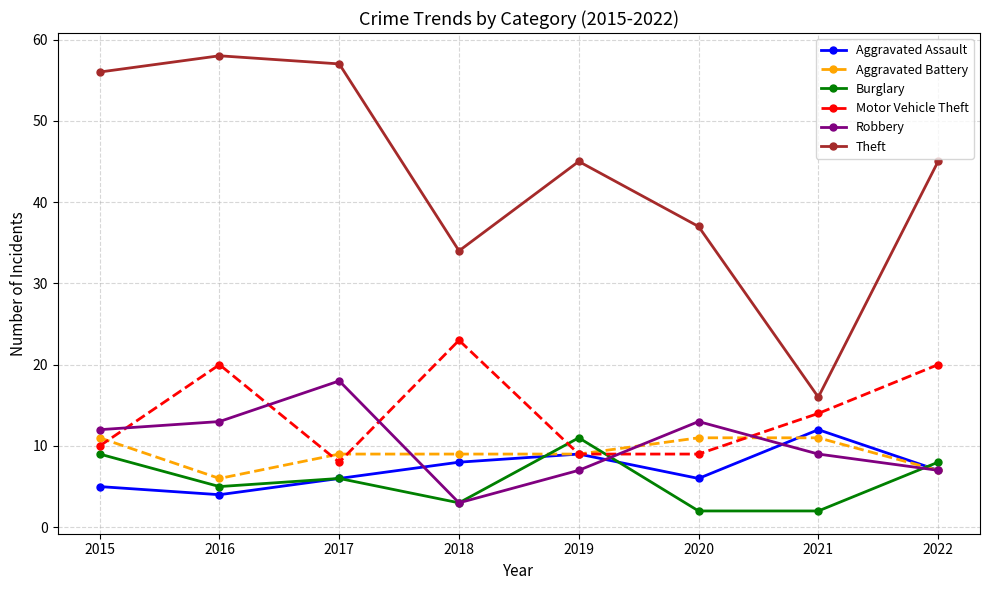

Count the Burglary values in the range 3 to 9.

5